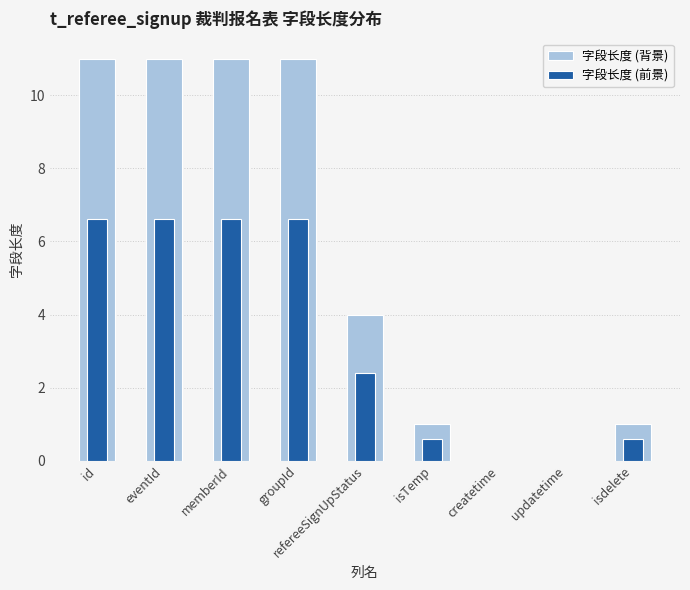

List the series in order of their overall mean, lowest first.

字段长度 (前景), 字段长度 (背景)